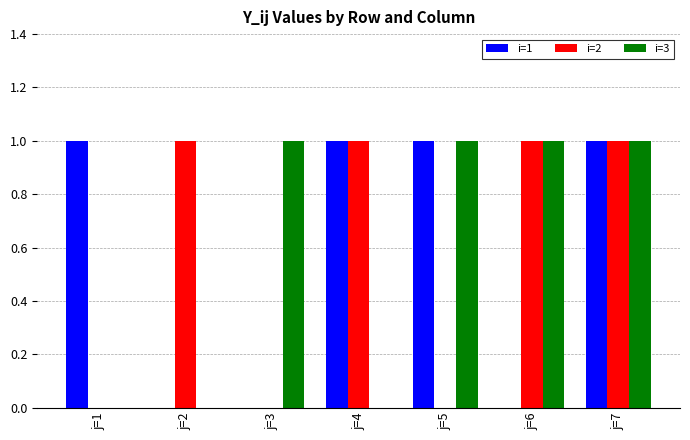

What is the total value across all series at j=7?

3